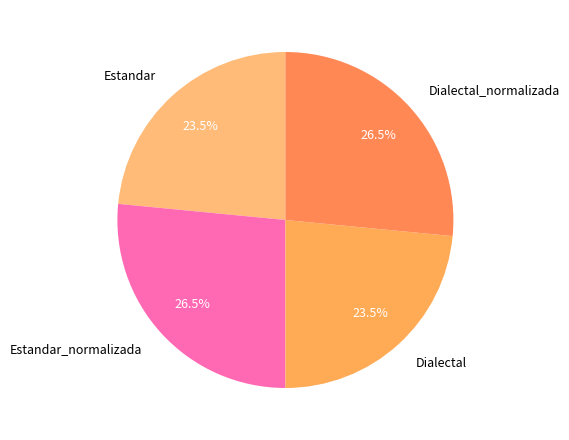

Does Dialectal account for over 50% of the chart?

No